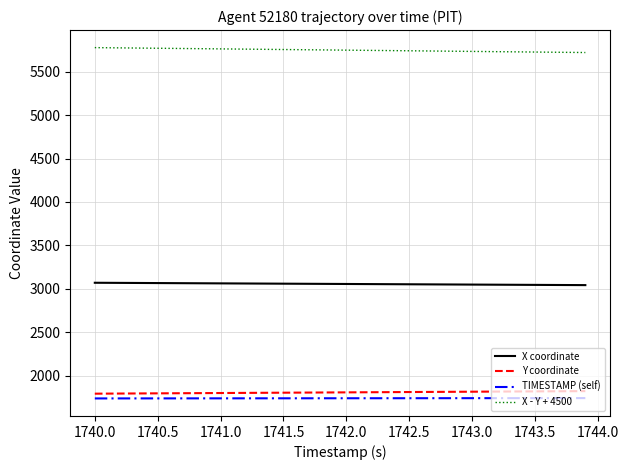

What is the greatest value displayed?

5776.0